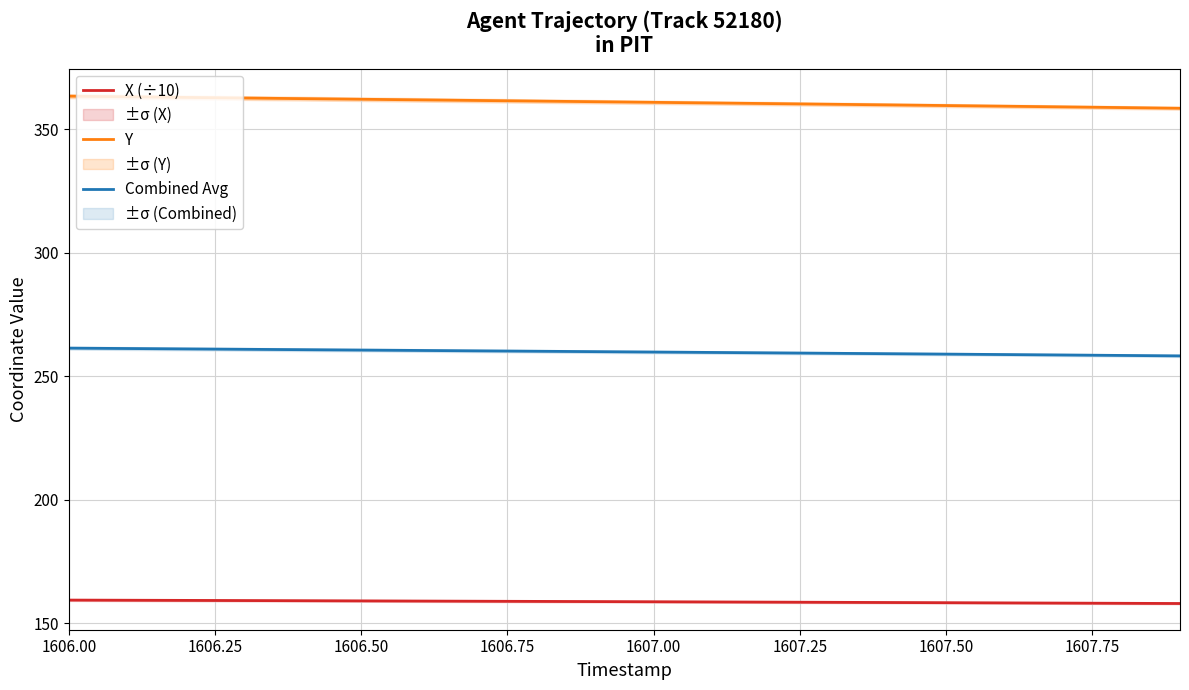

What is the difference between the maximum and minimum values in the Y series?

4.9